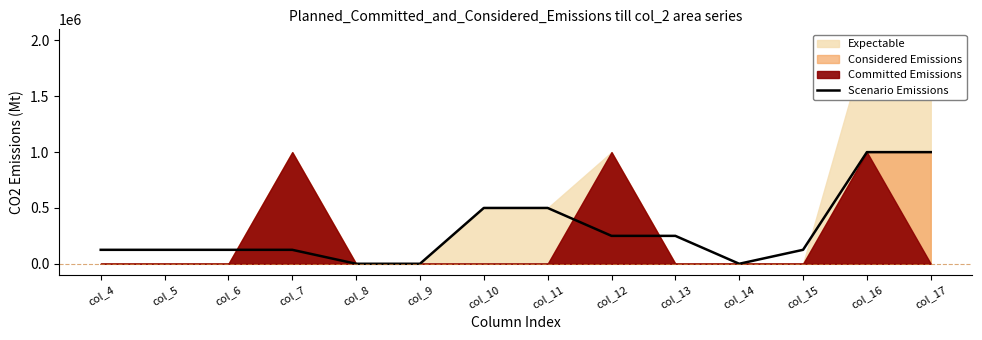

Where is the data nearest to the value 500000?

col_10